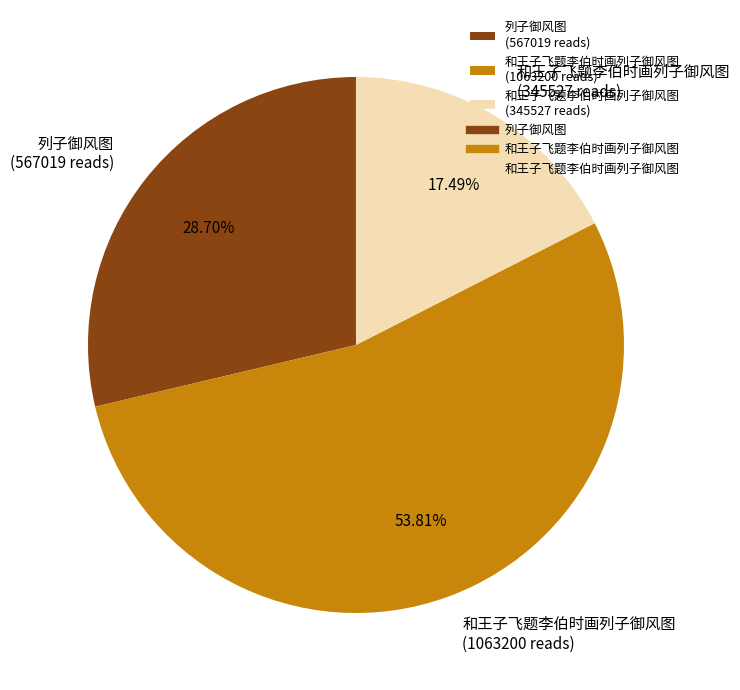

Do 和王子飞题李伯时画列子御风图 (1063200 reads) and 列子御风图 (567019 reads) together represent more than half of the pie?

Yes